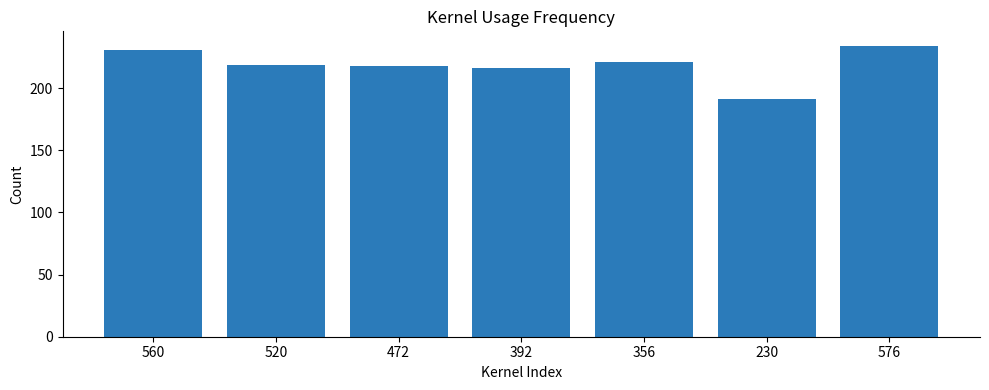

Reading left to right, transcribe all the data shown in this chart.

231	219	218	216	221	191	234